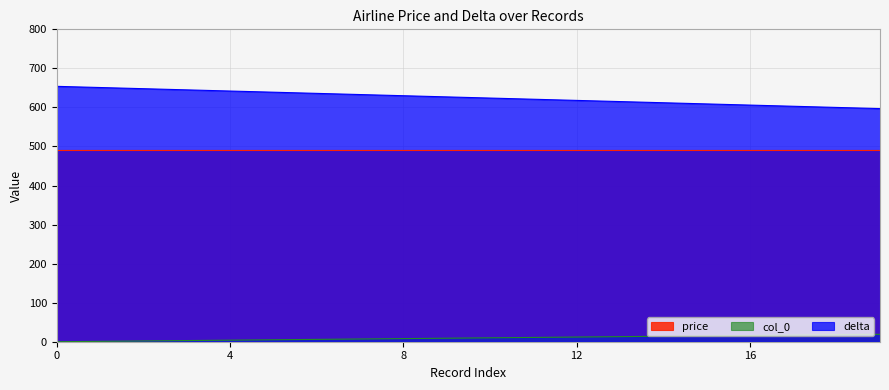

True or false: delta has more than 1 points higher than both neighbors.

False